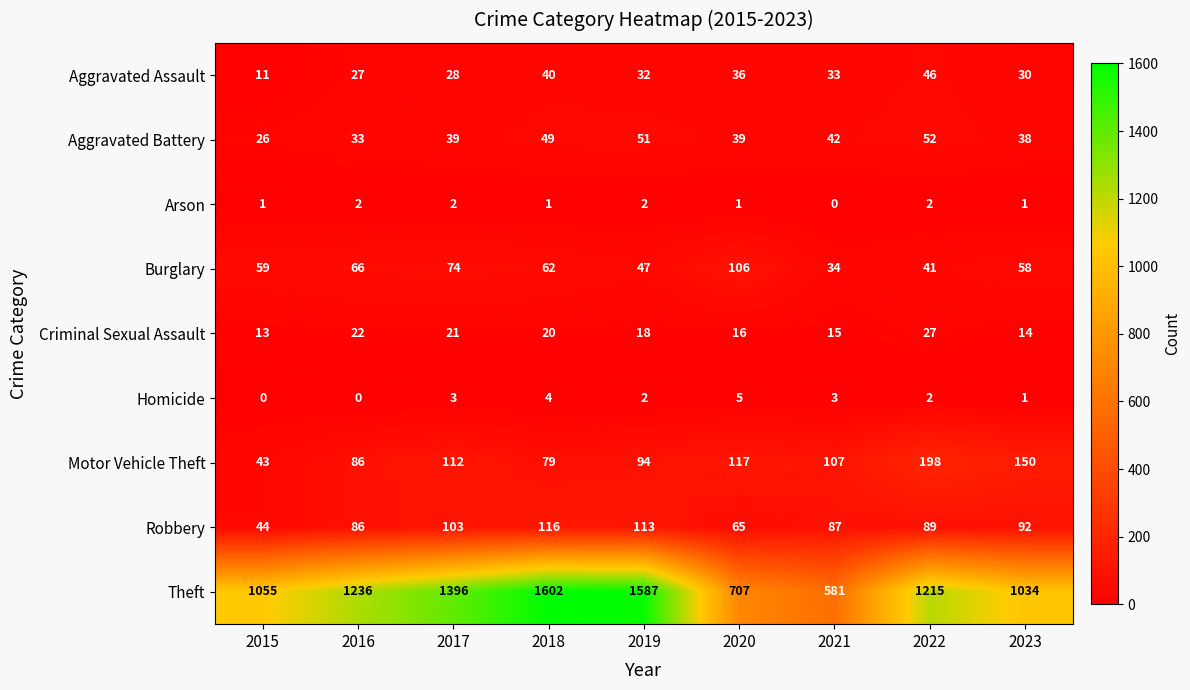

What is the spread (max minus min) of values at 2023?

1033